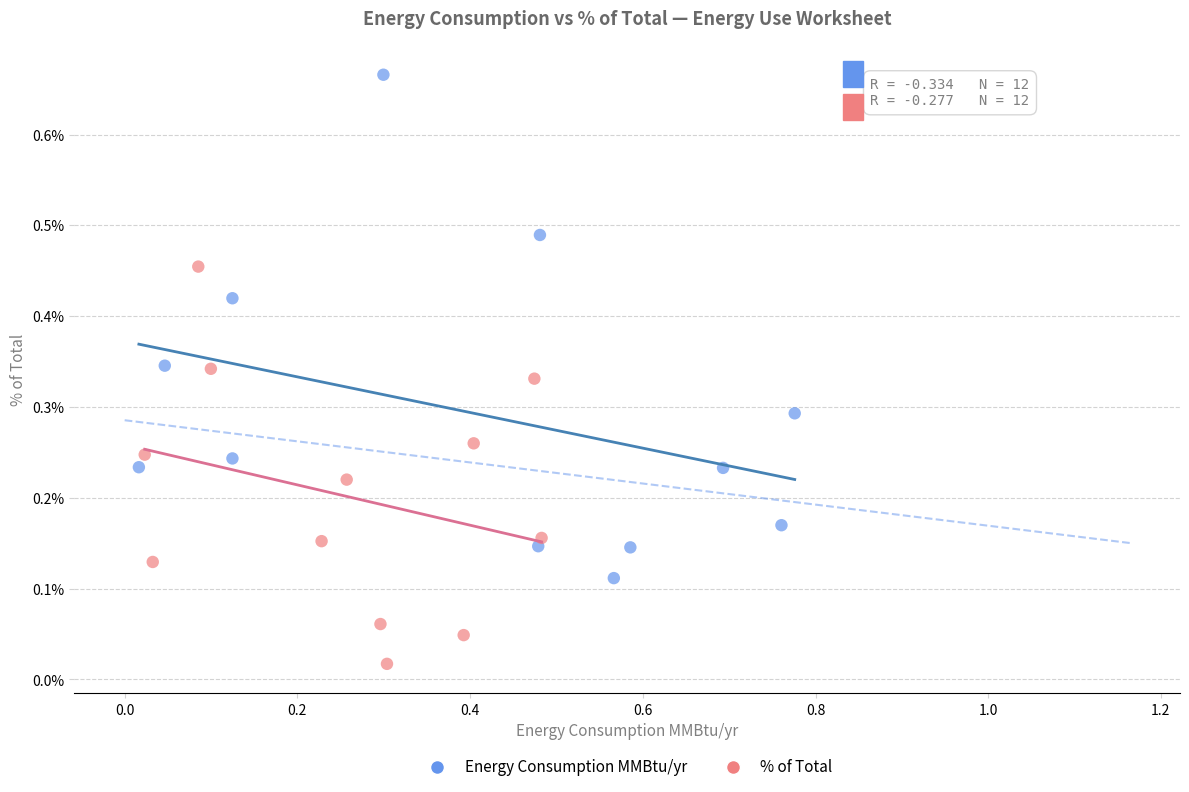

Which series contains the highest Y value?

Energy Consumption MMBtu/yr